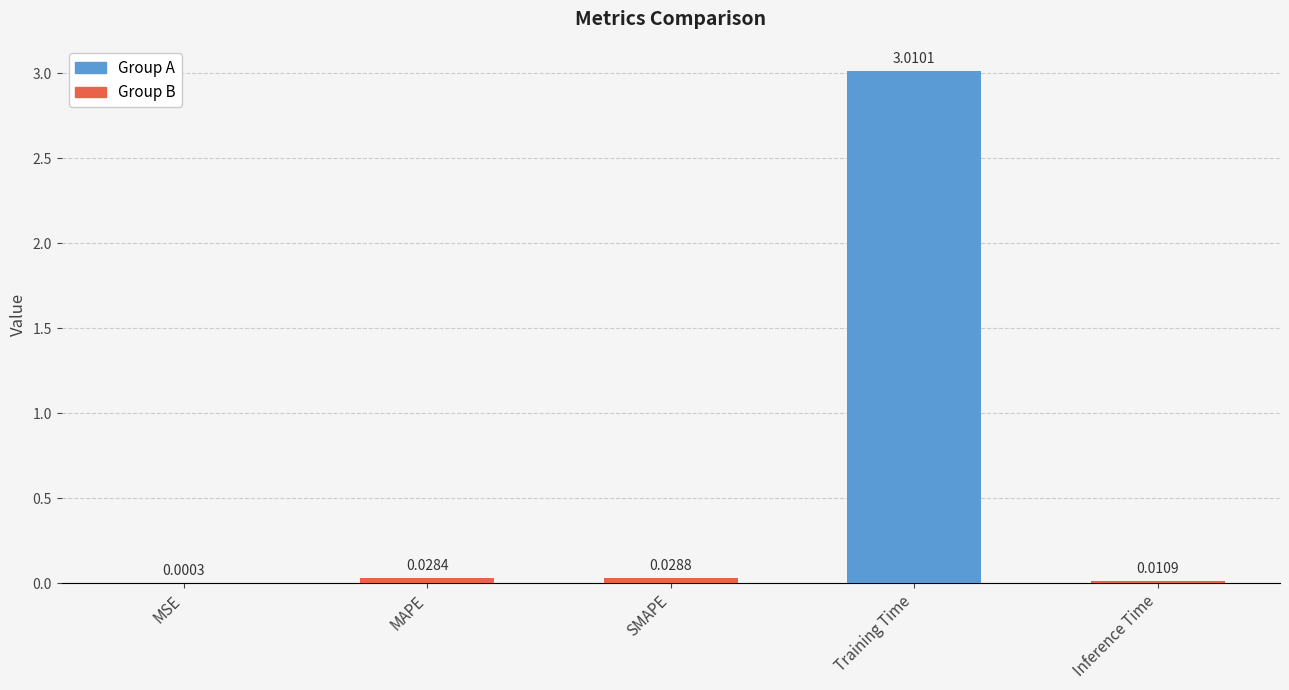

Which label corresponds to the largest value in the chart?

Training Time